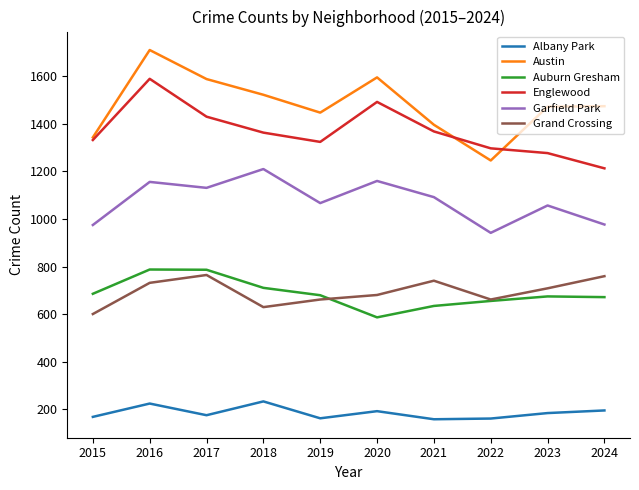

At which category is the sum across all series the highest?

2016